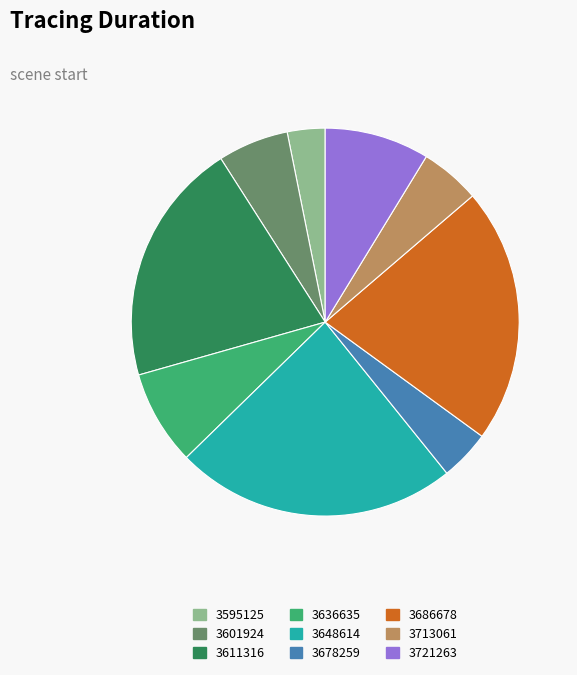

Which category has the smallest portion of the pie?

3595125